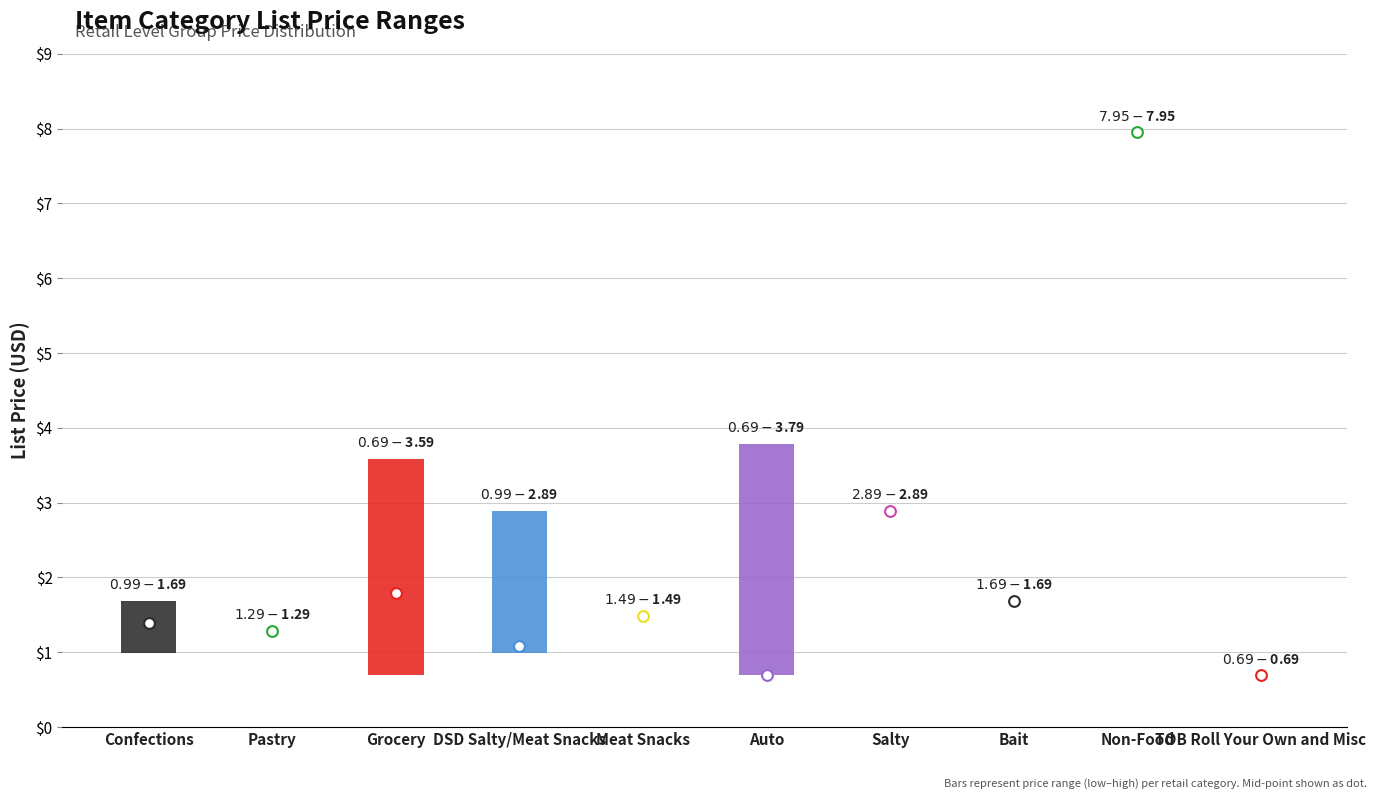

Is the value of List Price Low at DSD Salty/Meat Snacks greater than the value of List Price High at DSD Salty/Meat Snacks?

No